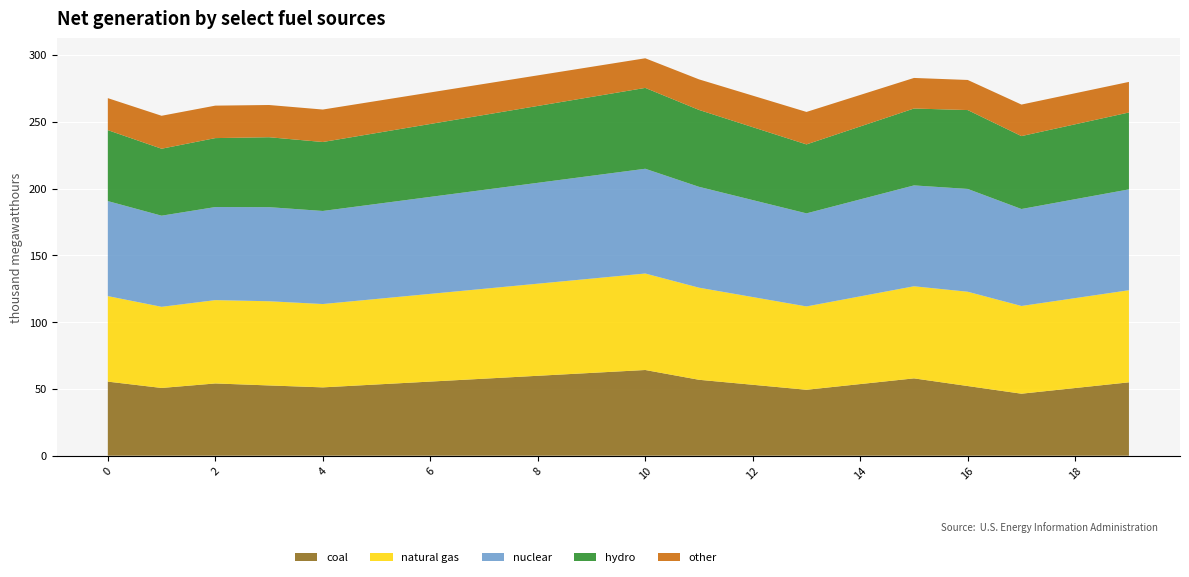

Reading left to right, list all the values displayed in this chart.

col_0: 0=55.5	1=50.7	2=54.1	3=52.6	4=51.2	5=53.3	6=55.5	7=57.7	8=59.8	9=62.0	10=64.2	11=56.8	12=53.1	13=49.4	14=53.6	15=57.9	16=52.2	17=46.4	18=50.7	19=54.9
col_2: 0=64.0	1=60.7	2=62.4	3=63.0	4=62.4	5=64.0	6=65.7	7=67.3	8=68.9	9=70.6	10=72.2	11=68.9	12=65.7	13=62.4	14=65.7	15=68.9	16=70.6	17=65.7	18=67.3	19=68.9
col_3: 0=71.1	1=68.2	2=69.7	3=70.4	4=69.7	5=71.1	6=72.6	7=74.0	8=75.5	9=77.0	10=78.4	11=75.5	12=72.6	13=69.7	14=72.6	15=75.5	16=77.0	17=72.6	18=74.0	19=75.5
col_4: 0=53.1	1=50.1	2=51.6	3=52.4	4=51.6	5=53.1	6=54.6	7=56.1	8=57.5	9=59.0	10=60.5	11=57.5	12=54.6	13=51.6	14=54.6	15=57.5	16=59.0	17=54.6	18=56.1	19=57.5
col_5: 0=24.0	1=24.7	2=24.3	3=24.1	4=24.3	5=24.0	6=23.6	7=23.2	8=22.9	9=22.5	10=22.2	11=22.9	12=23.6	13=24.3	14=23.6	15=22.9	16=22.5	17=23.6	18=23.2	19=22.9